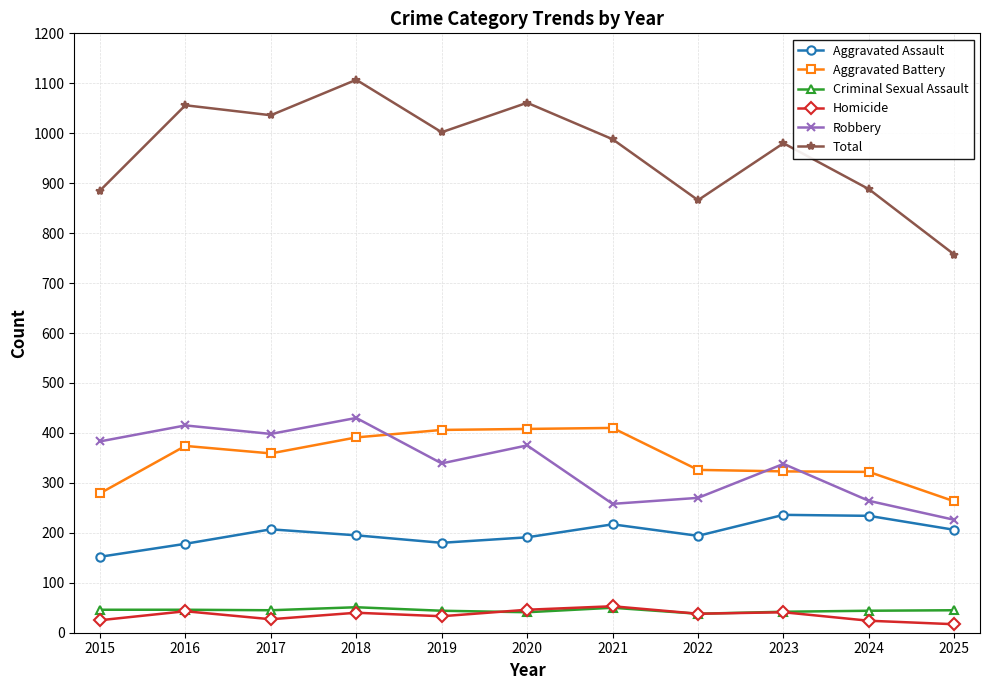

How many data points does each series have?

11